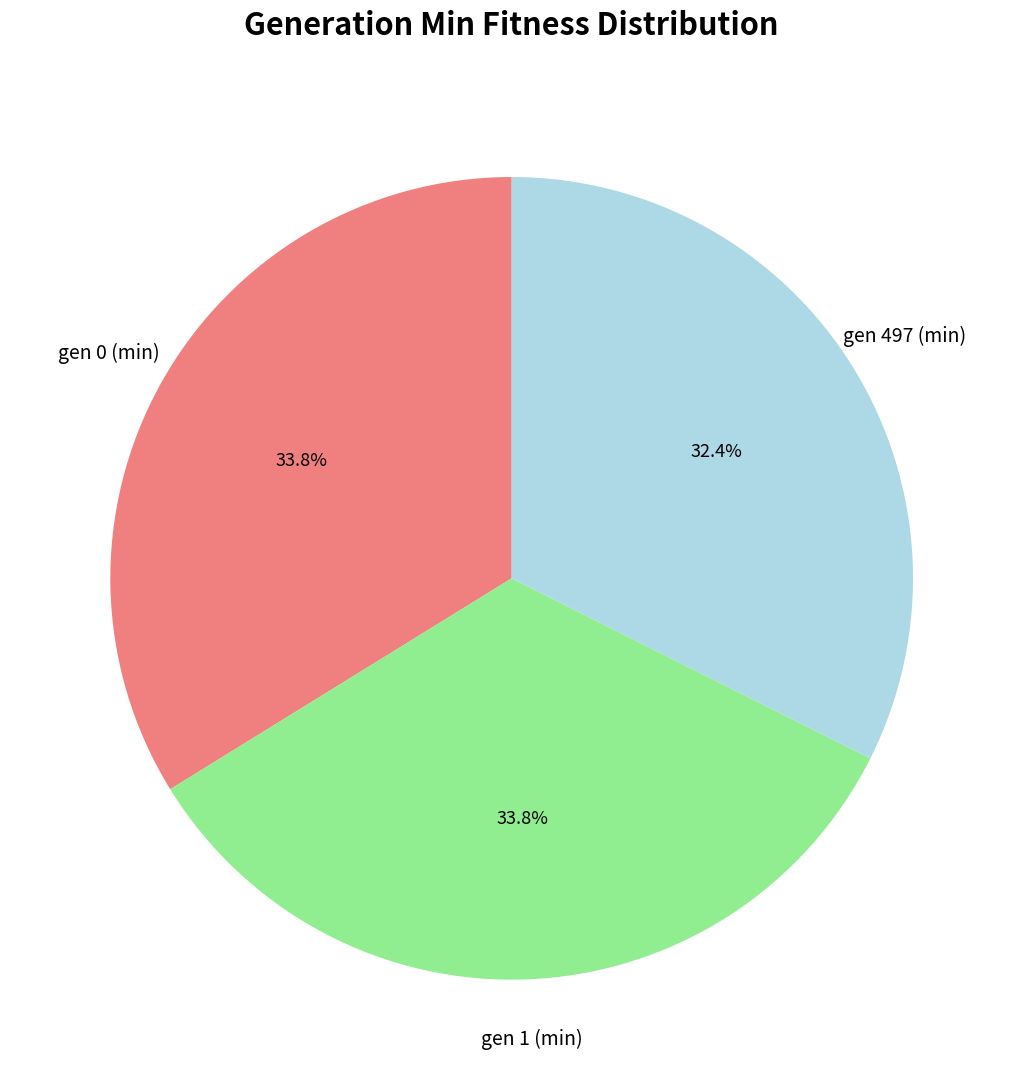

Is there a majority slice in this chart?

No